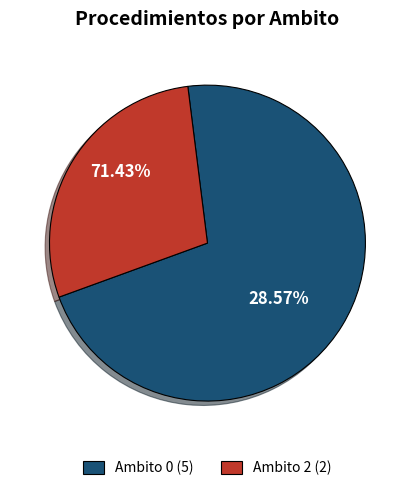

Does 0 (2735) account for over 50% of the chart?

No